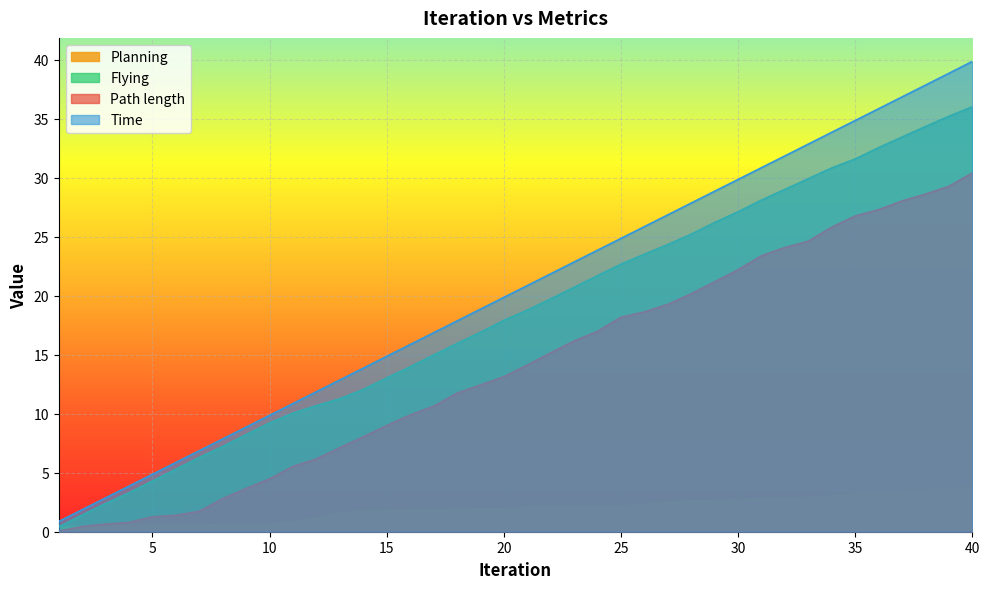

What is the value of the Flying point at the 24th from the left?

21.7